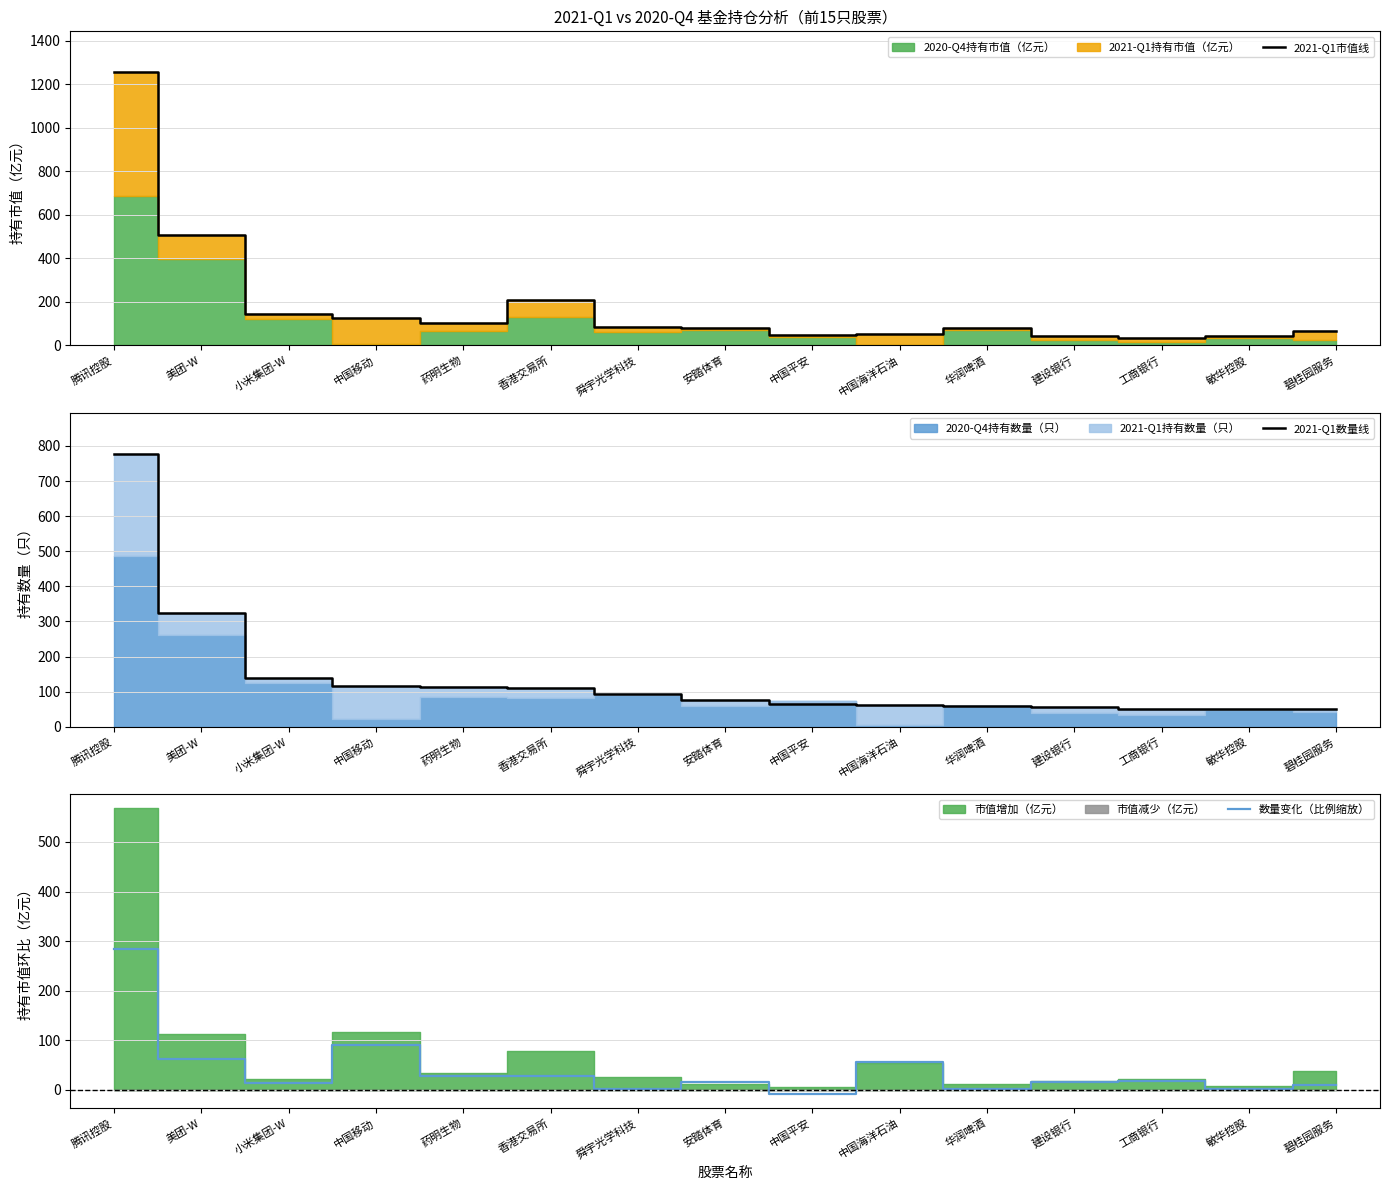

In 2021-Q1市值线, how many points are lower than both neighbors (excluding endpoints)?

3